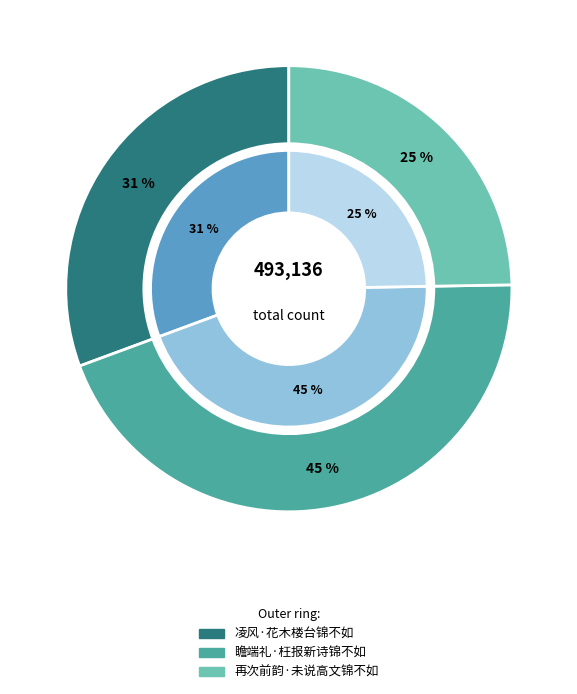

To the nearest percent, what portion does 凌风·花木楼台锦不如 represent?

31%